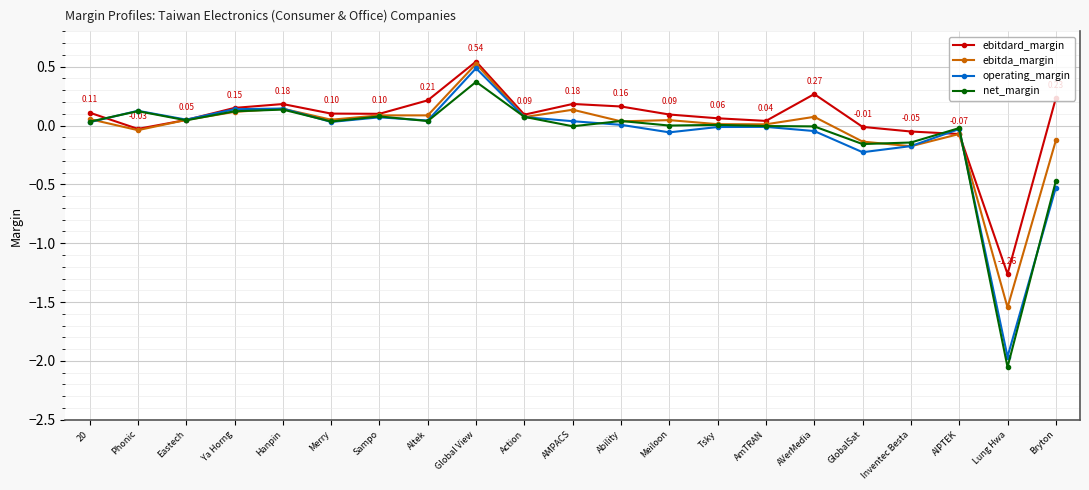

At which label does ebitda_margin reach its peak?

Global View